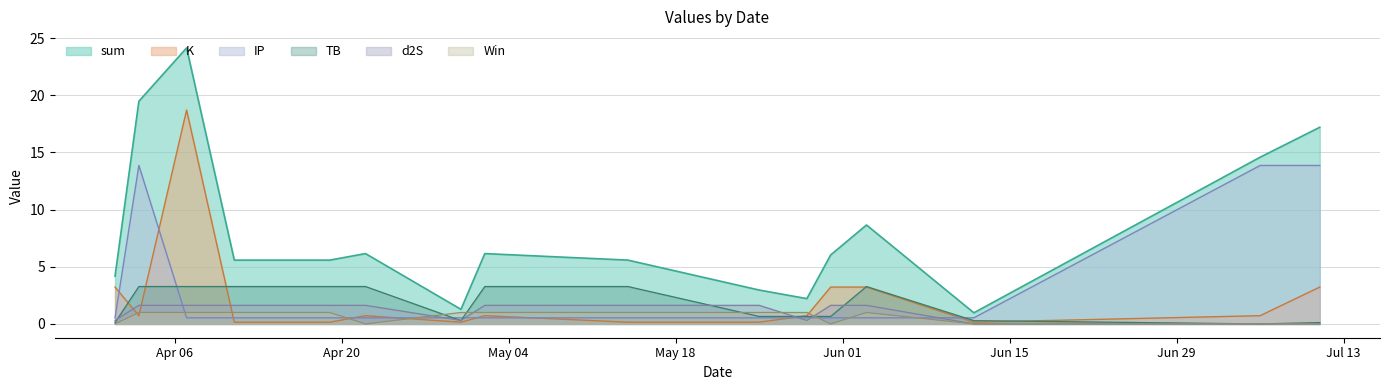

How many interior local peaks does the K series have?

3